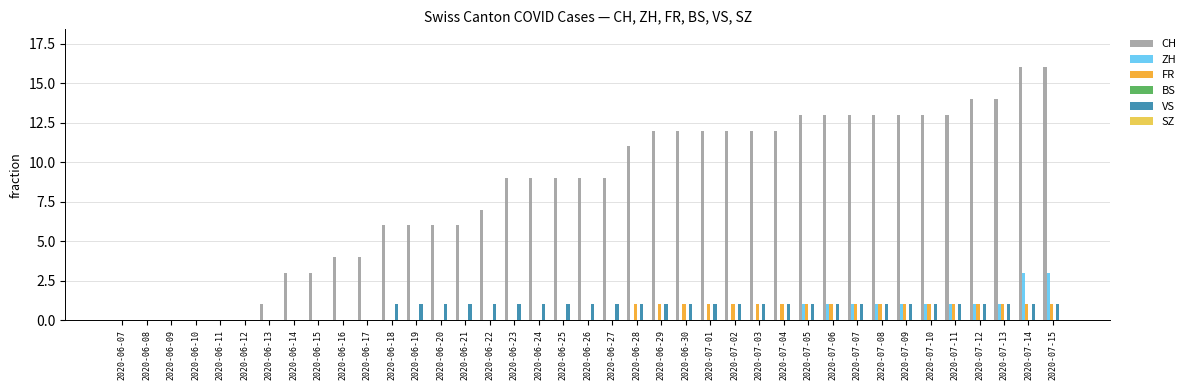

Does the chart contain stacked bars?

No